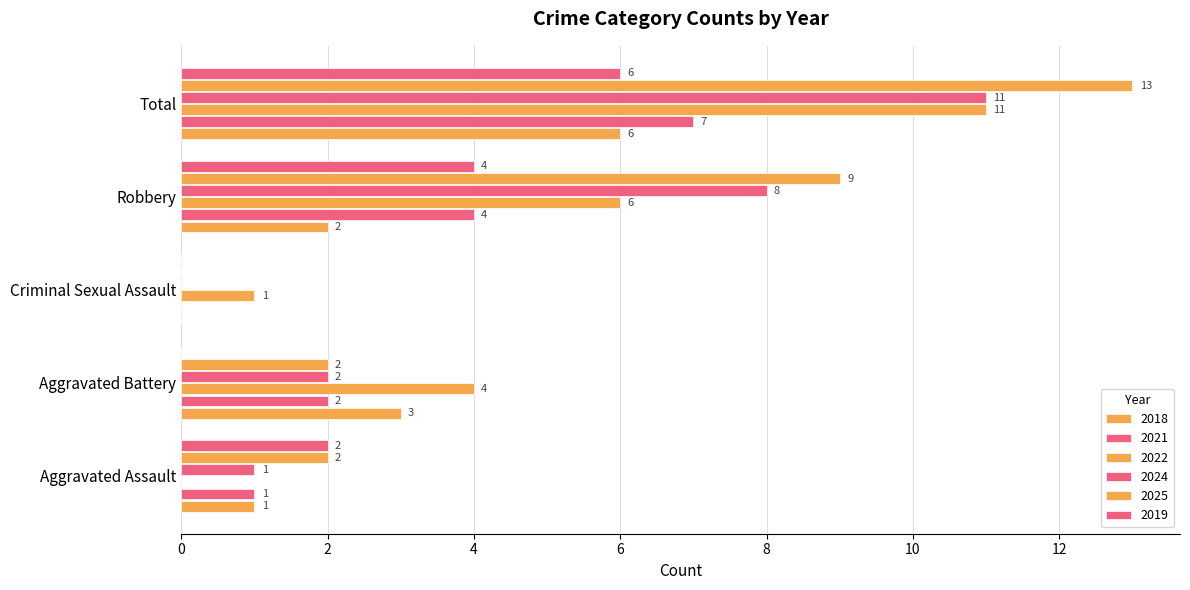

How many positive values does the 2021 series have?

4